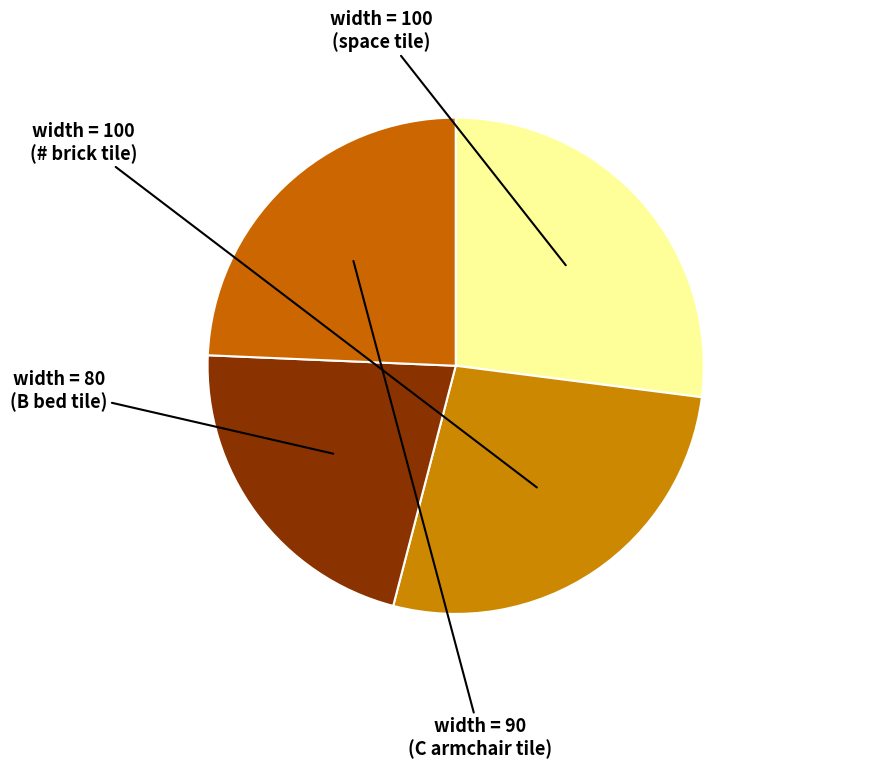

How many segments does this pie chart have?

4